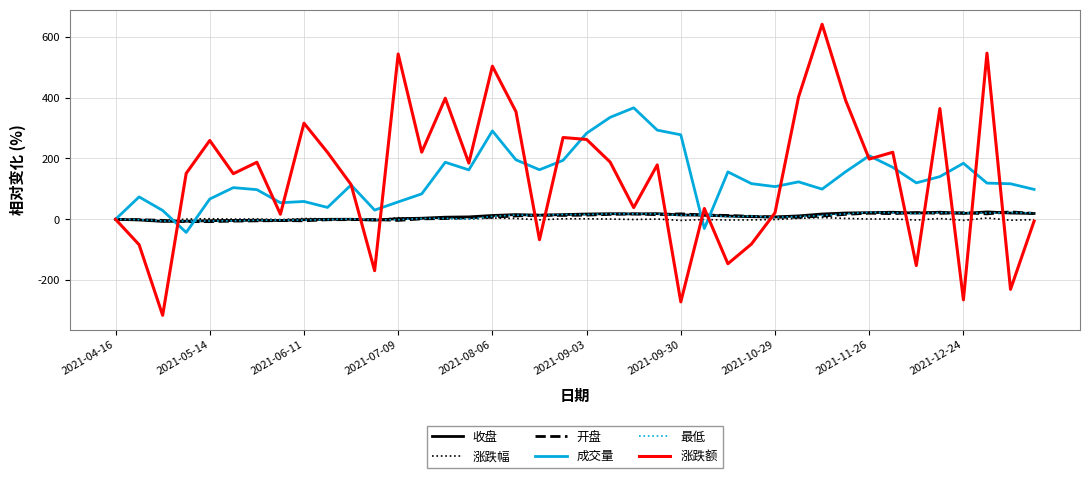

What is the greatest value displayed?

640.5